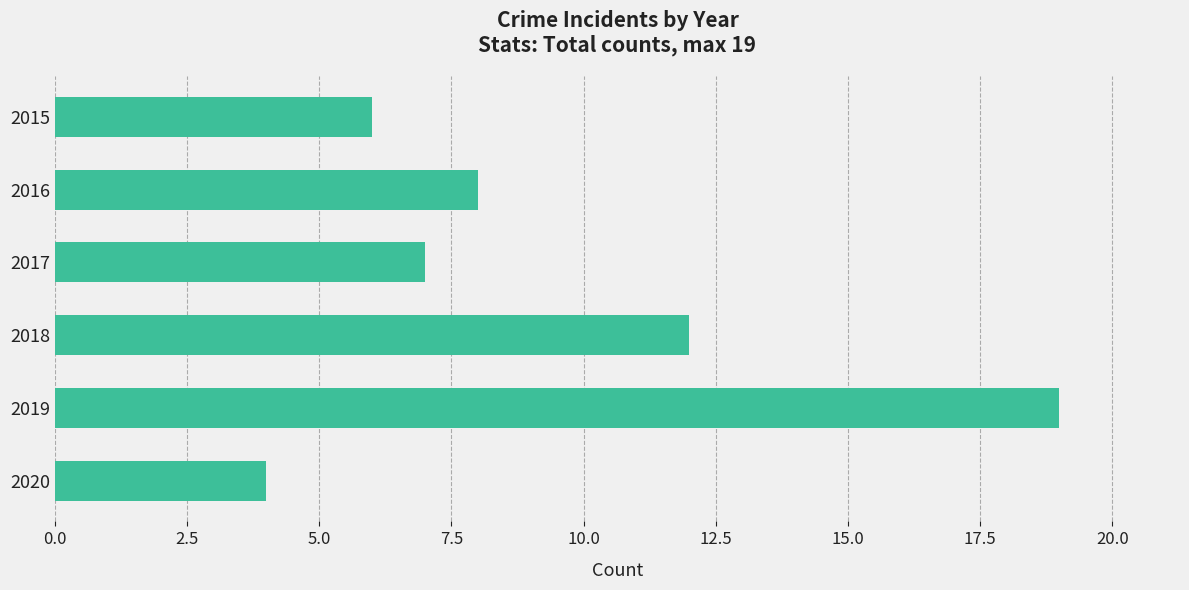

What is the sum of the values at 2019 and 2017?

26